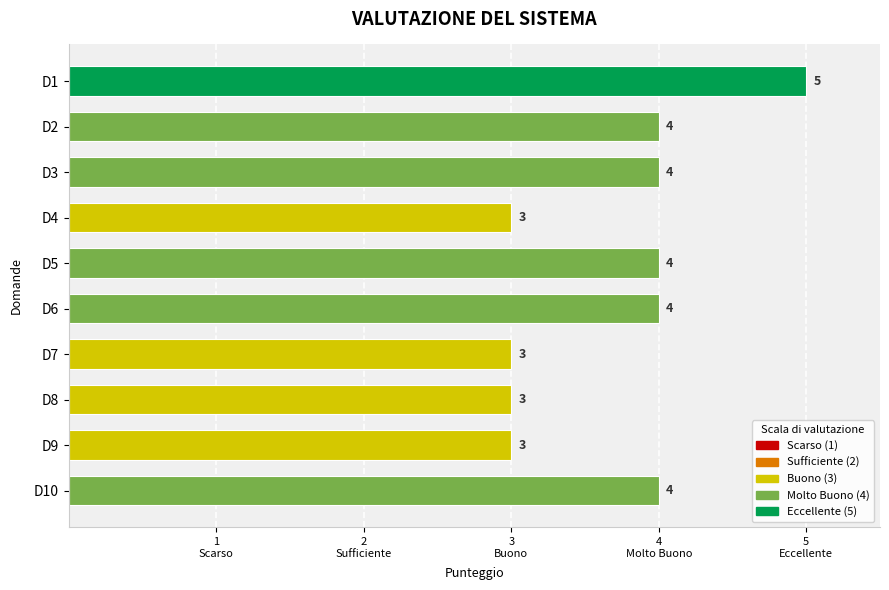

Does the chart contain any negative values?

No